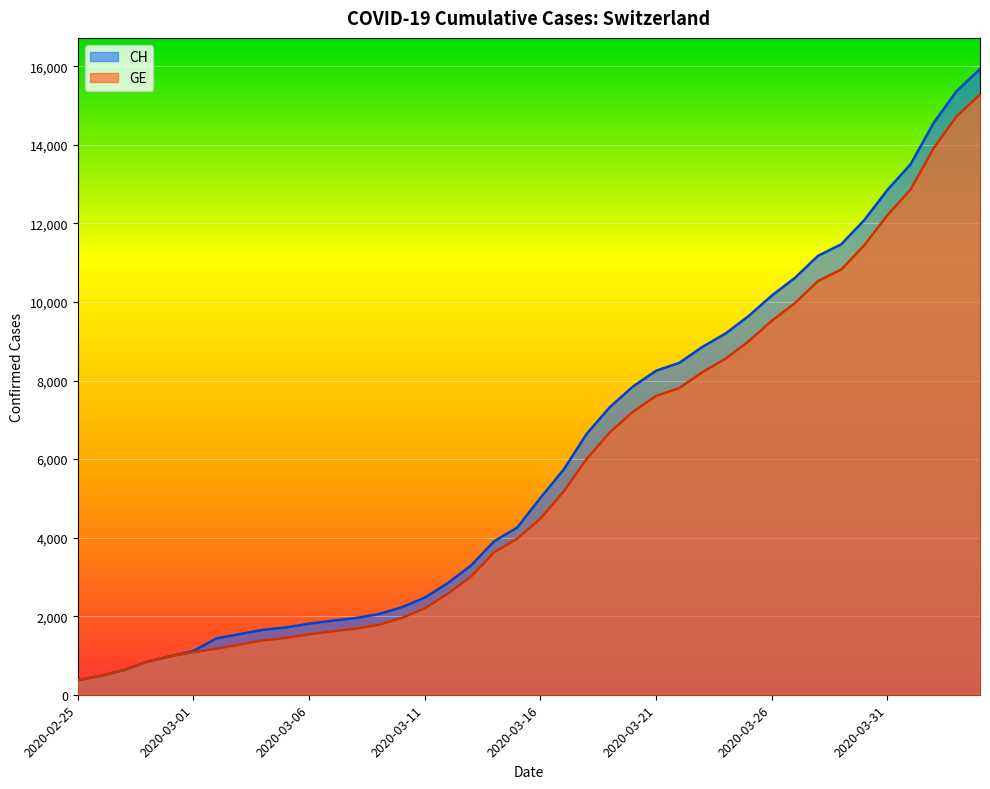

List the series in order of their overall mean, highest first.

CH, GE